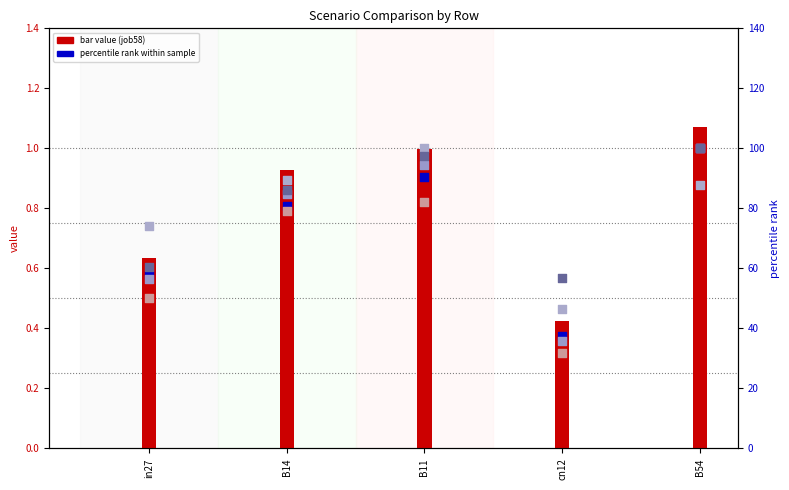

What is the total value across all series at in27?

299.3